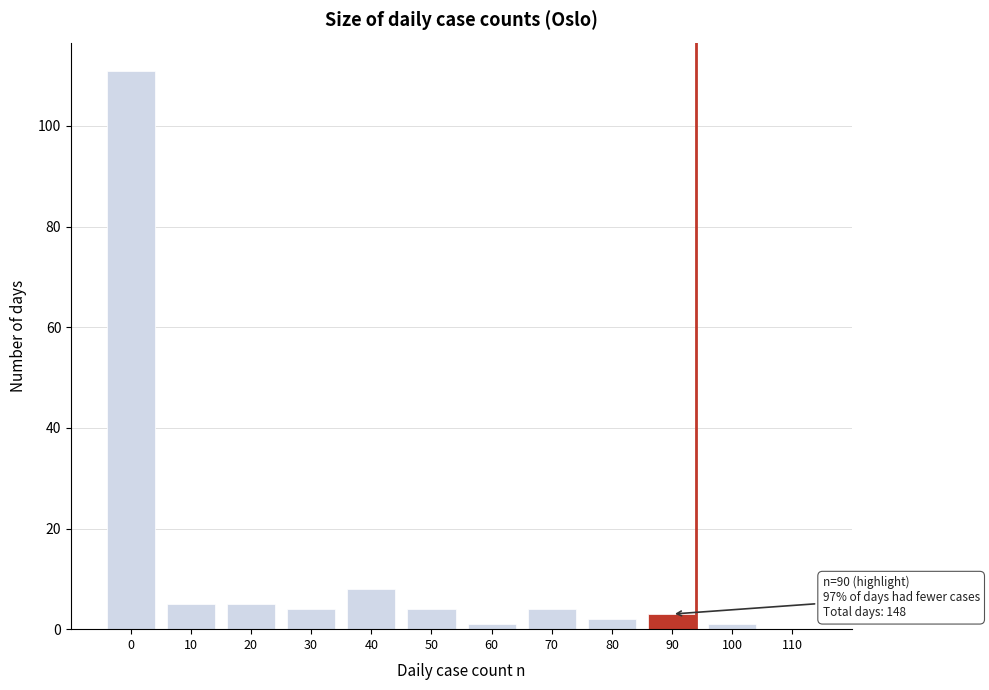

Reading right to left, transcribe all the data shown in this chart.

110=0	100=1	90=3	80=2	70=4	60=1	50=4	40=8	30=4	20=5	10=5	0=111